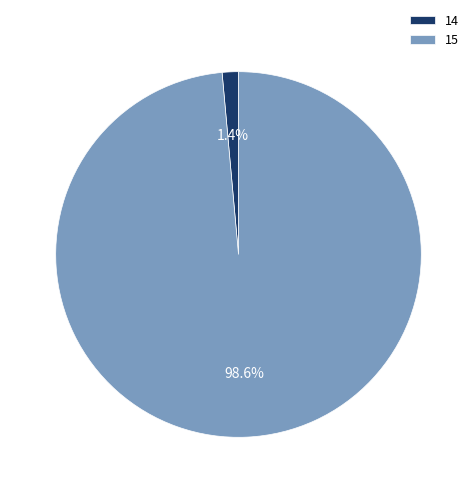

How many slices are in this pie chart?

2